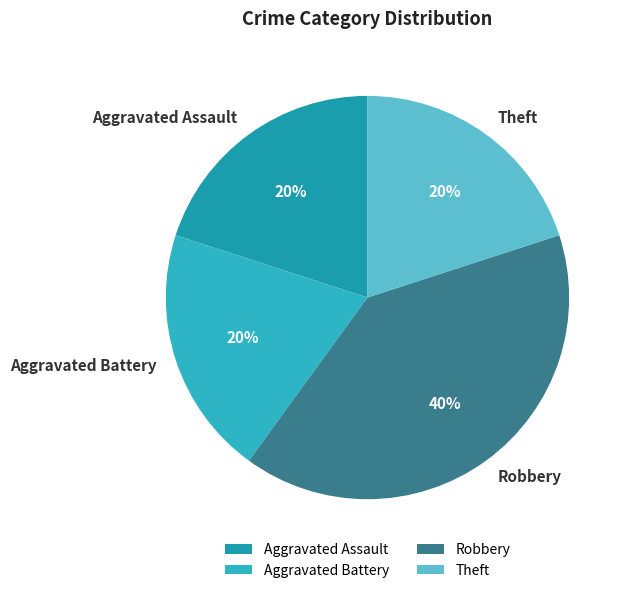

How many segments does this pie chart have?

4